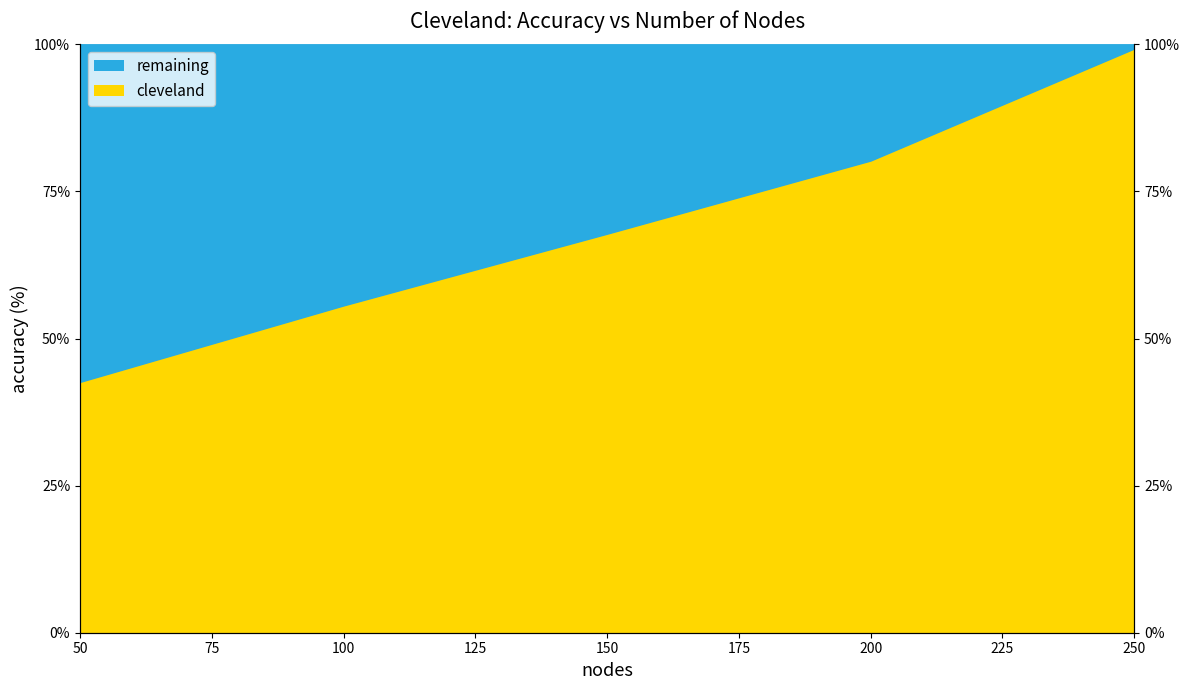

Reading left to right, extract all data points from this chart.

50=42.6	100=55.6	150=67.8	200=80.3	250=99.3